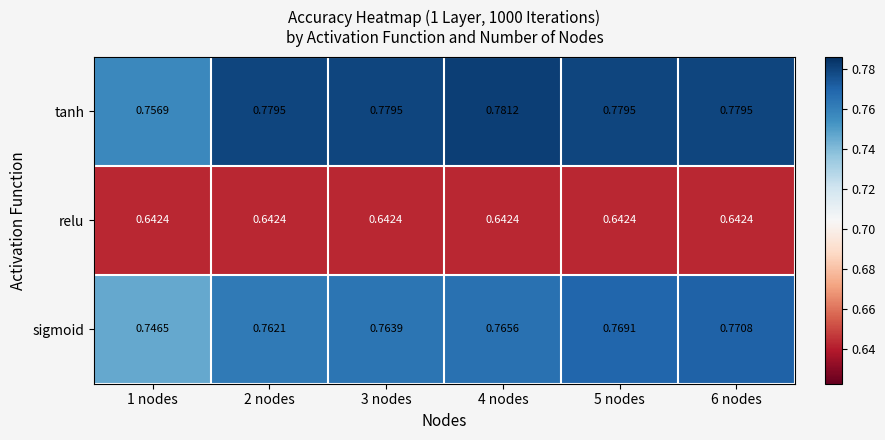

Is the value of relu at 2 nodes greater than the value of tanh at 3 nodes?

No